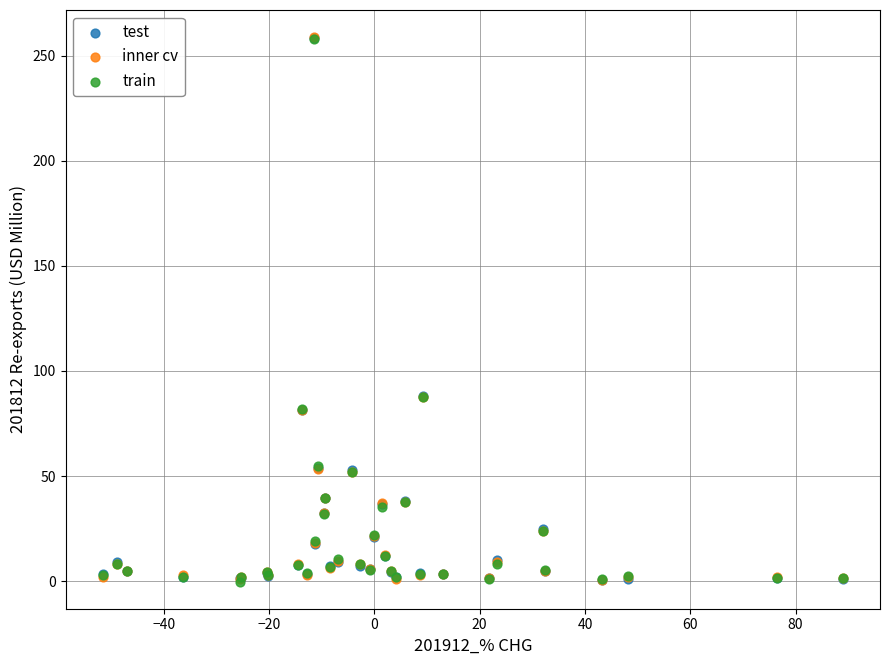

What are all the series names shown in the legend?

test, inner cv, train